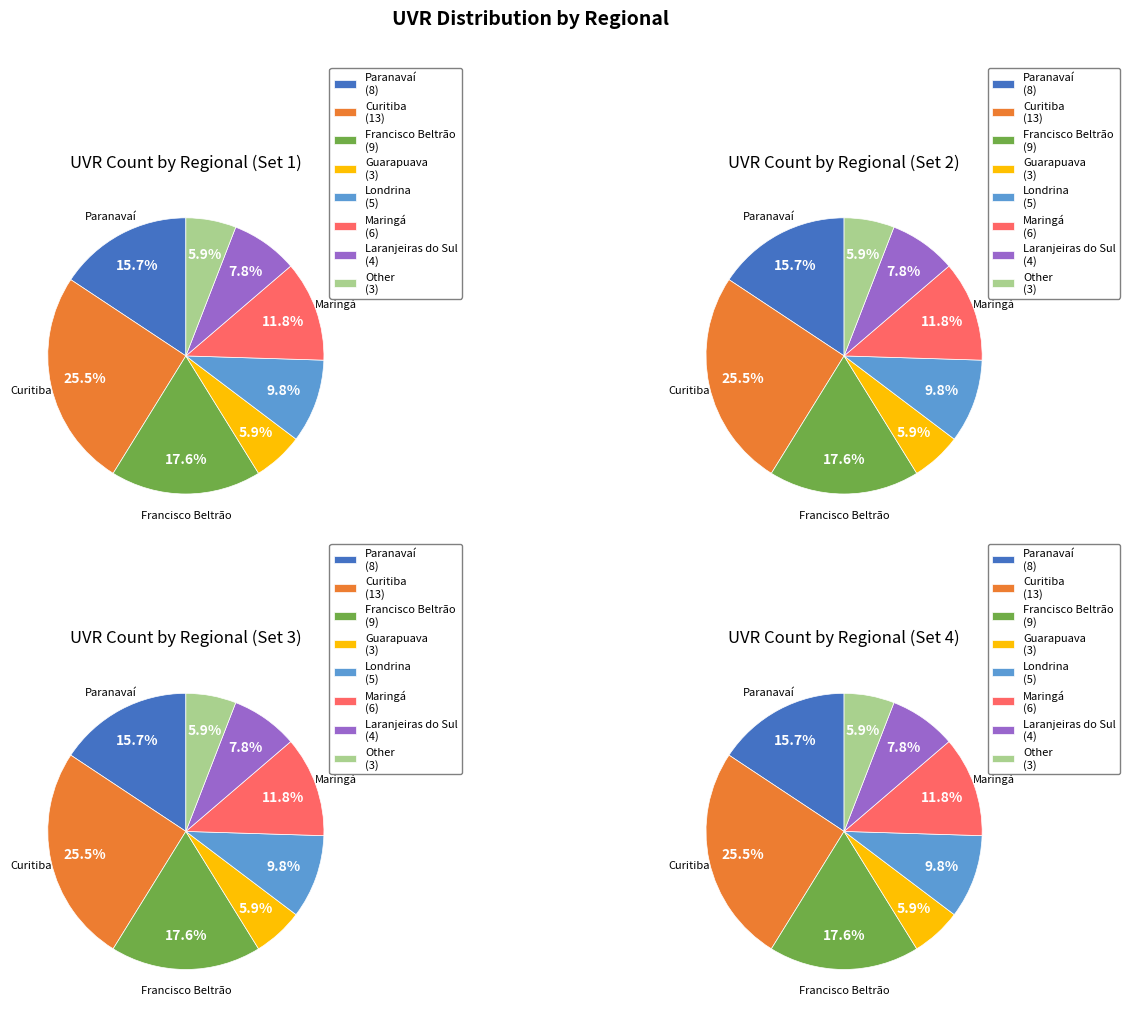

What percentage is NOT represented by Laranjeiras do Sul?

92.2%